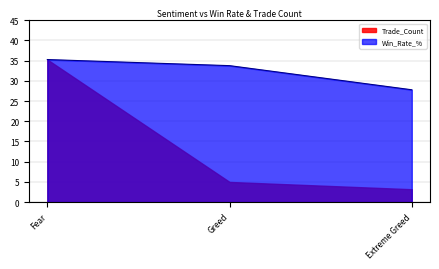

What value does the Win_Rate_% series have at Extreme Greed?

27.8